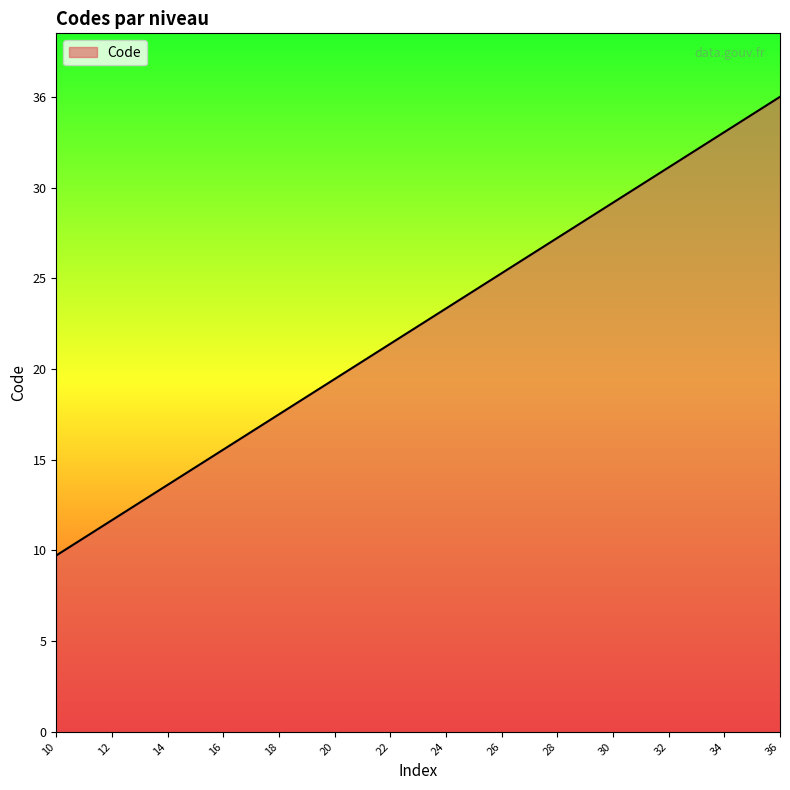

Does the chart have visible grid lines?

No